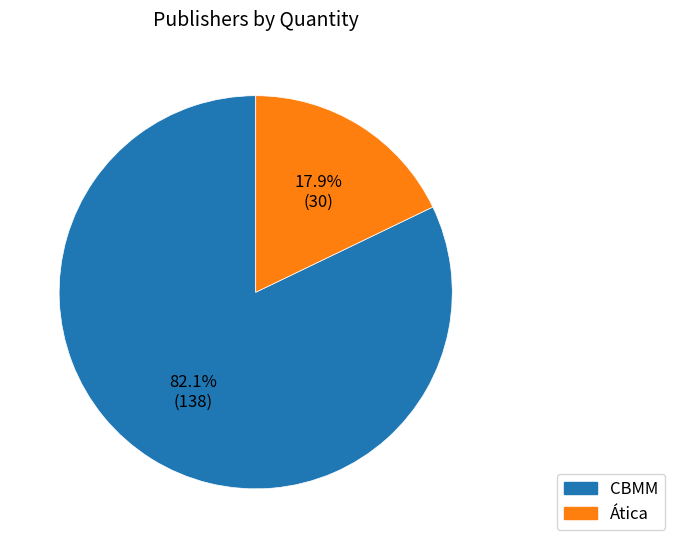

How many slices are in this pie chart?

2